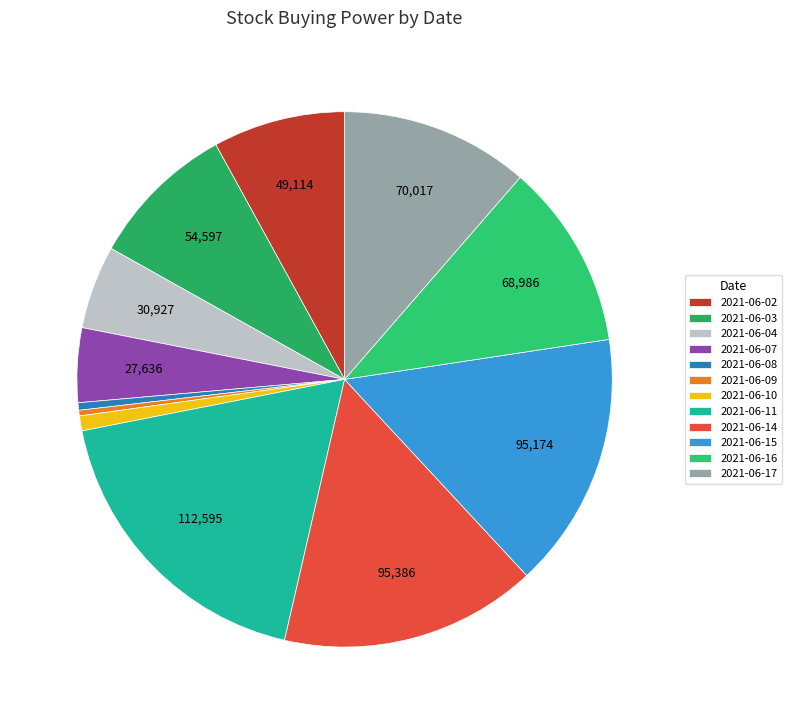

Does any single category account for the majority?

No